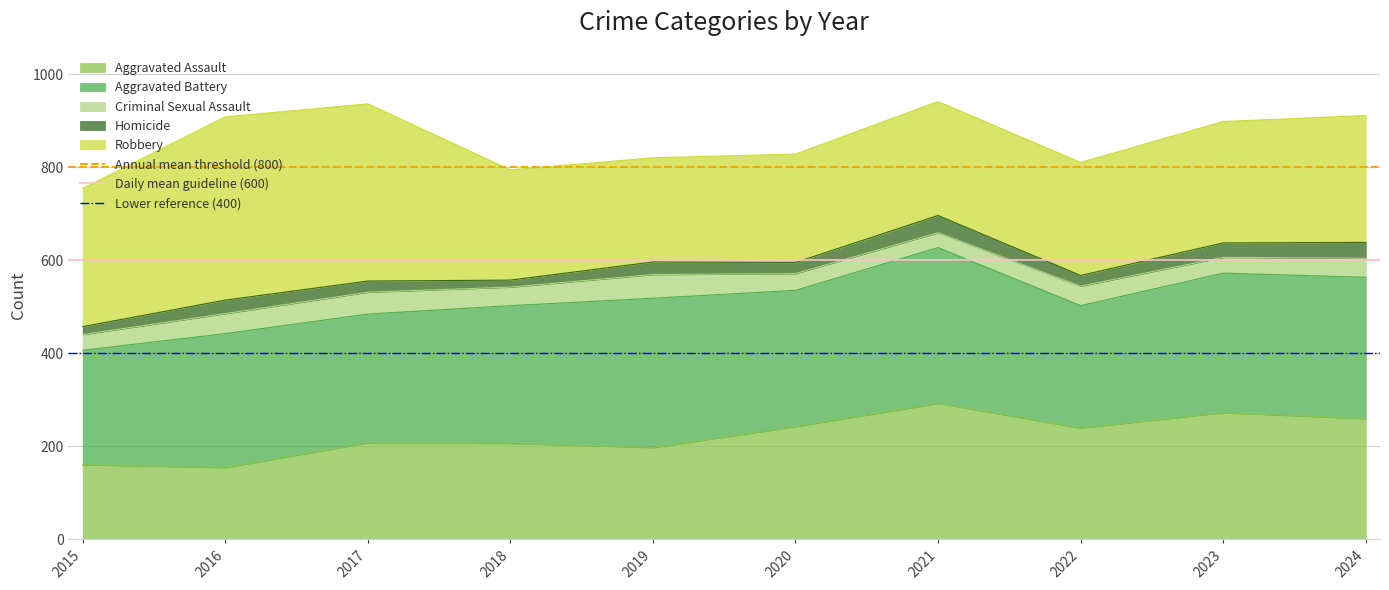

True or false: Aggravated Assault has a value of 207 at 2017.

True